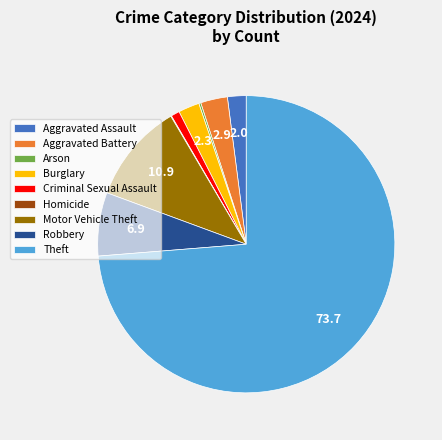

Approximately how many times larger is the value at Theft compared to Aggravated Assault?

36.2